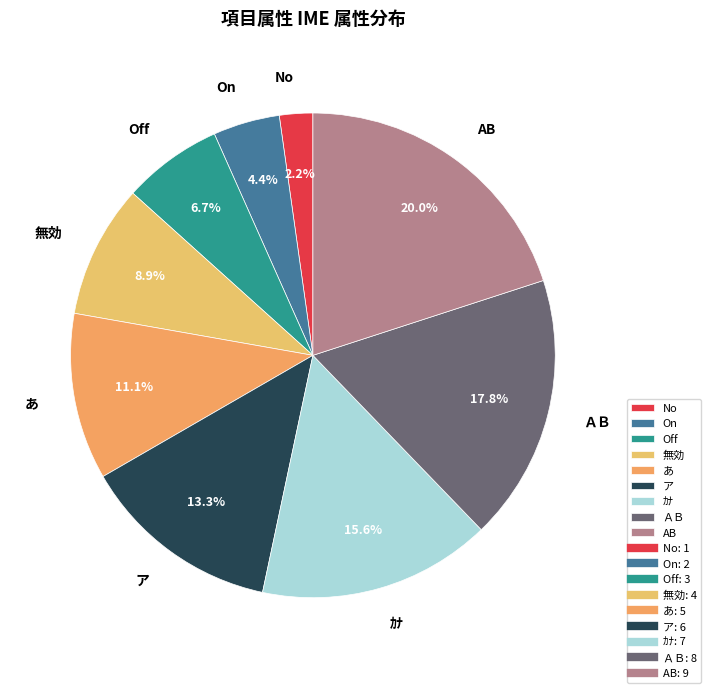

Which slice is the largest?

AB